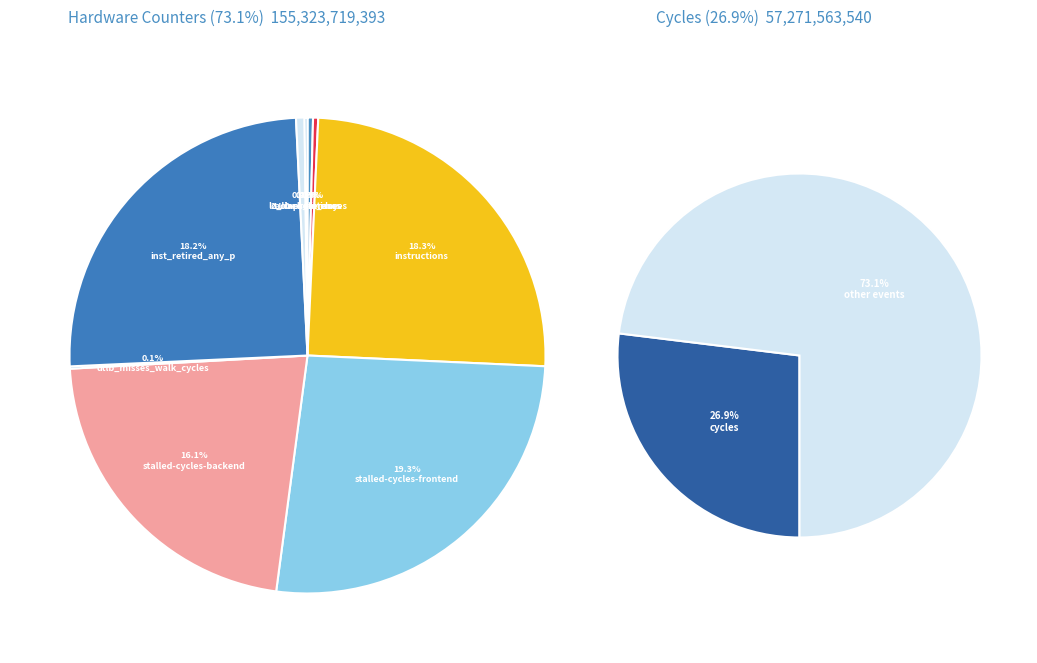

To the nearest percent, what portion does instructions represent?

18%